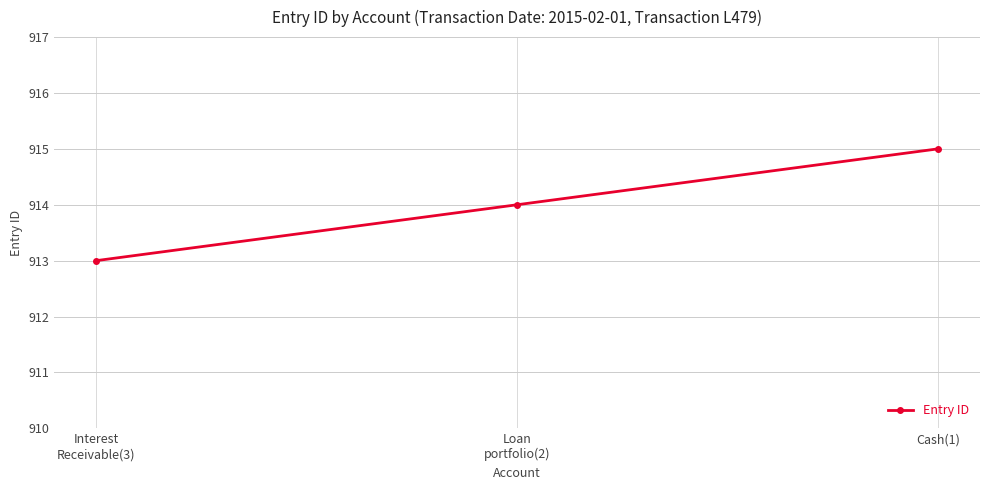

Which category has the highest value across all series?

Cash(1)